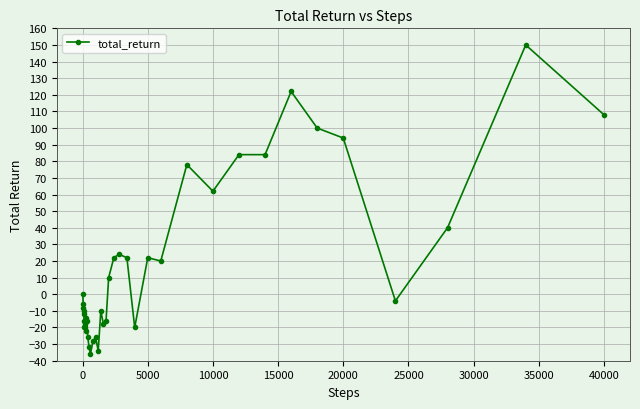

What is the difference between the second highest and minimum values?

158